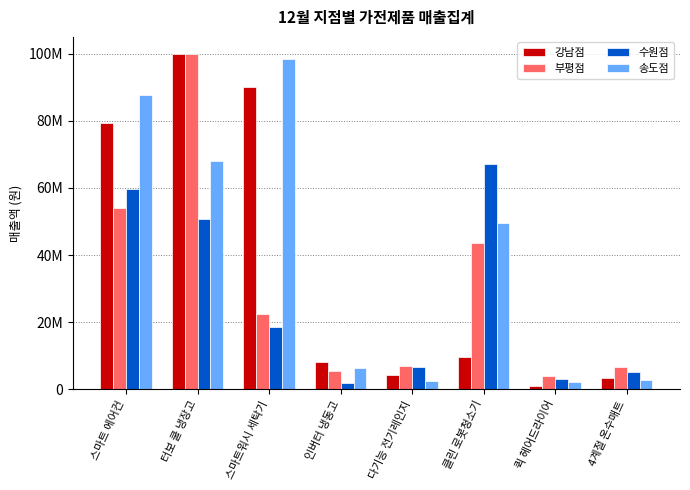

List the labels in order of 강남점 value, largest first.

터보 쿨 냉장고, 스마트워시 세탁기, 스마트 에어컨, 클린 로봇청소기, 인버터 냉동고, 다기능 전기레인지, 4계절 온수매트, 퀵 헤어드라이어